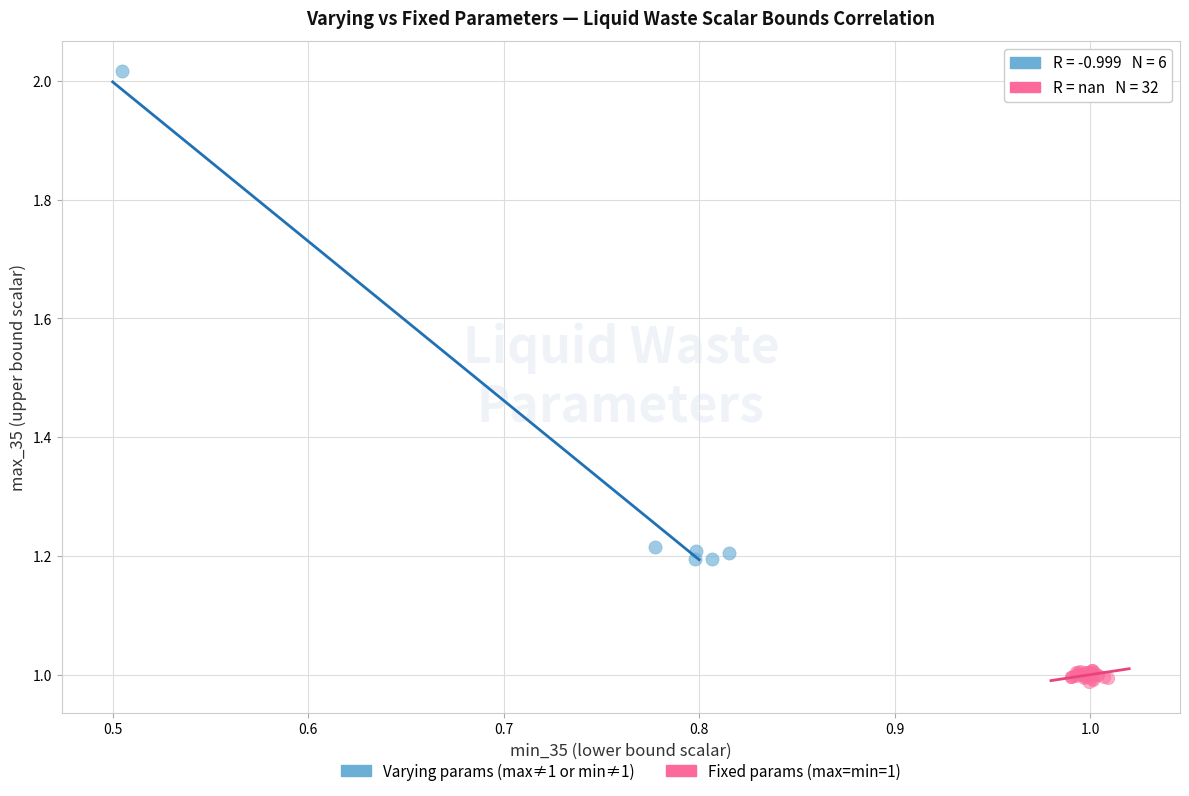

Which series has the largest Y range (max minus min)?

Varying params (max≠1 or min≠1)